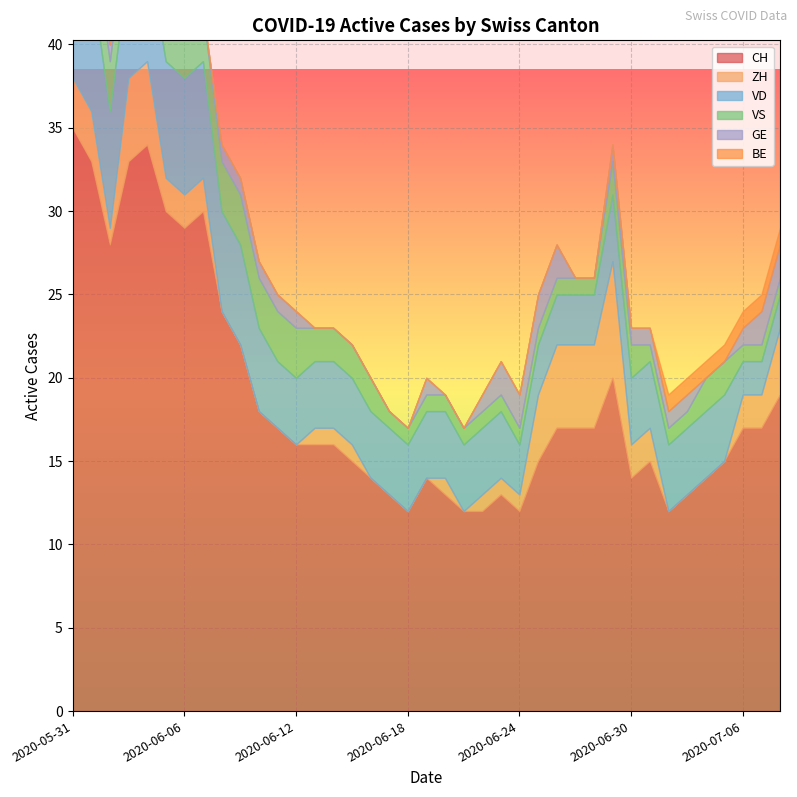

What is the difference between the highest and lowest values at 2020-06-03?

33